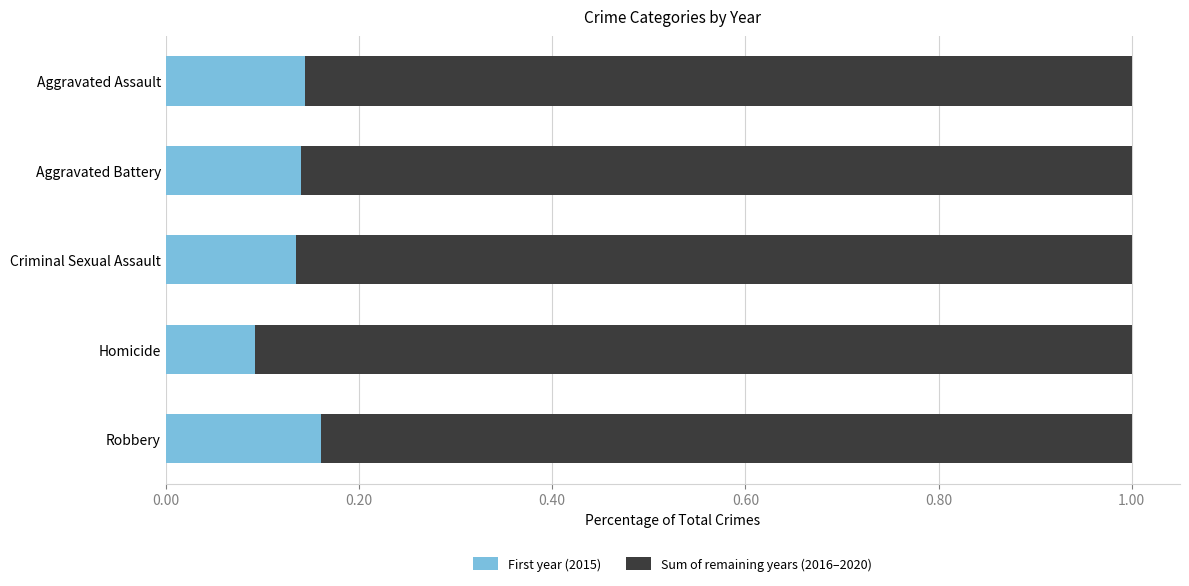

What is the total value across all series at Aggravated Assault?

1.0